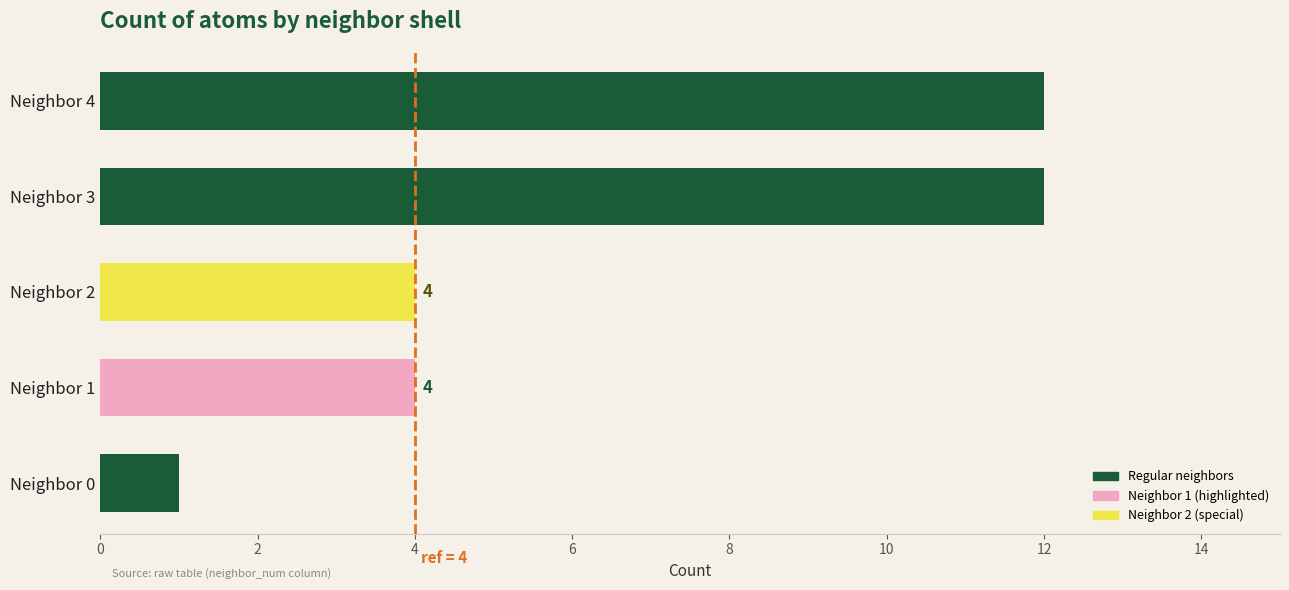

Is it true that the value at Neighbor 1 is 4?

True